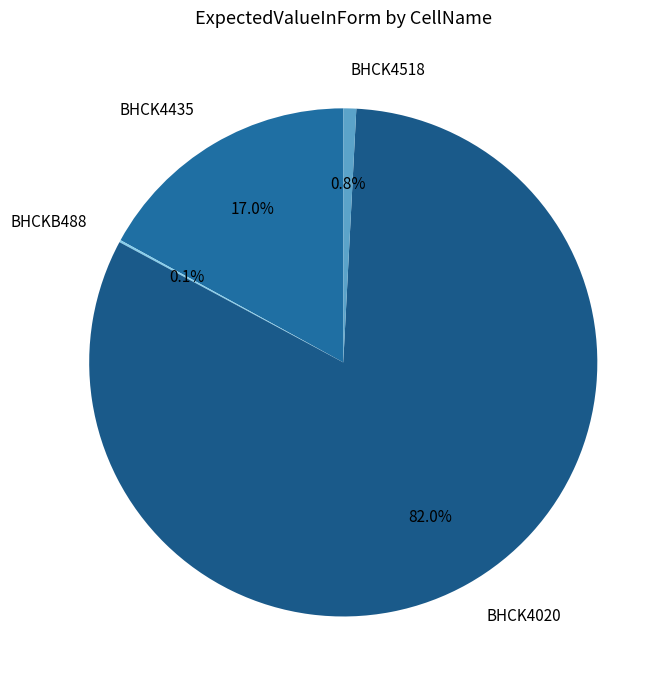

To the nearest percent, what is the difference between the largest and smallest slice percentages?

82%